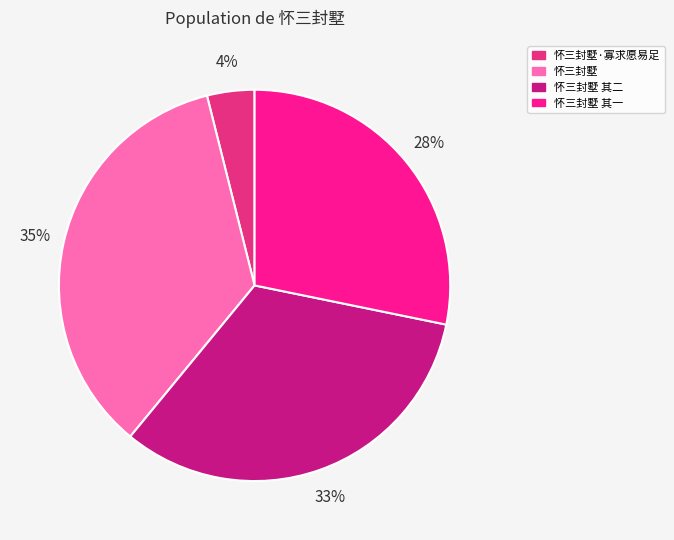

Is 怀三封墅 the majority of the pie?

No